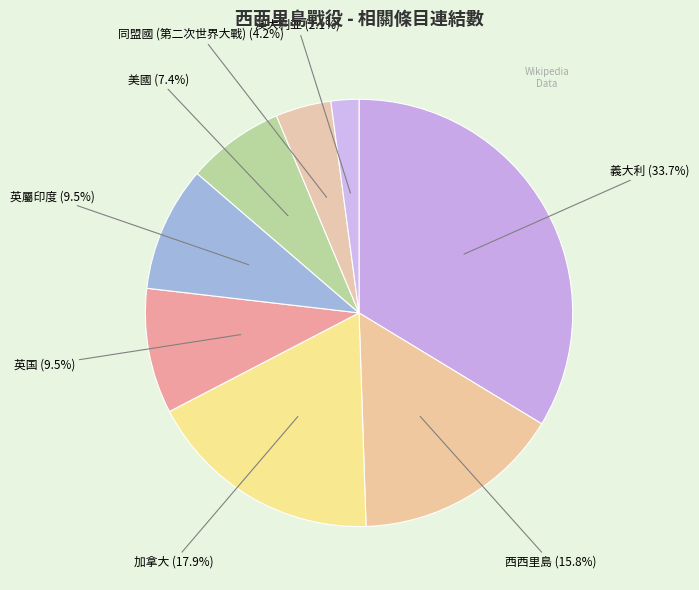

How many segments does this pie chart have?

8